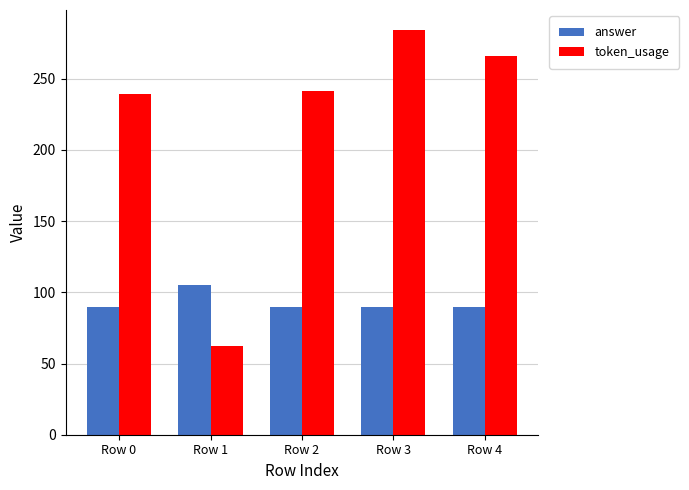

The answer series shows 90 at Row 3. True or false?

True